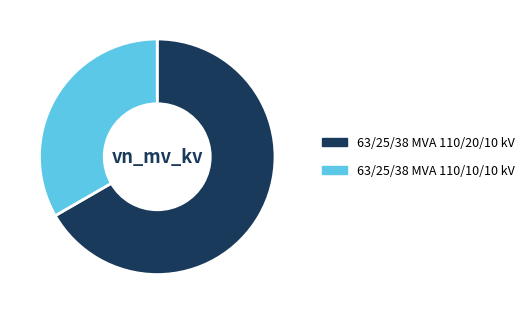

Is it true that 63/25/38 MVA 110/10/10 kV is 33% of the pie?

True